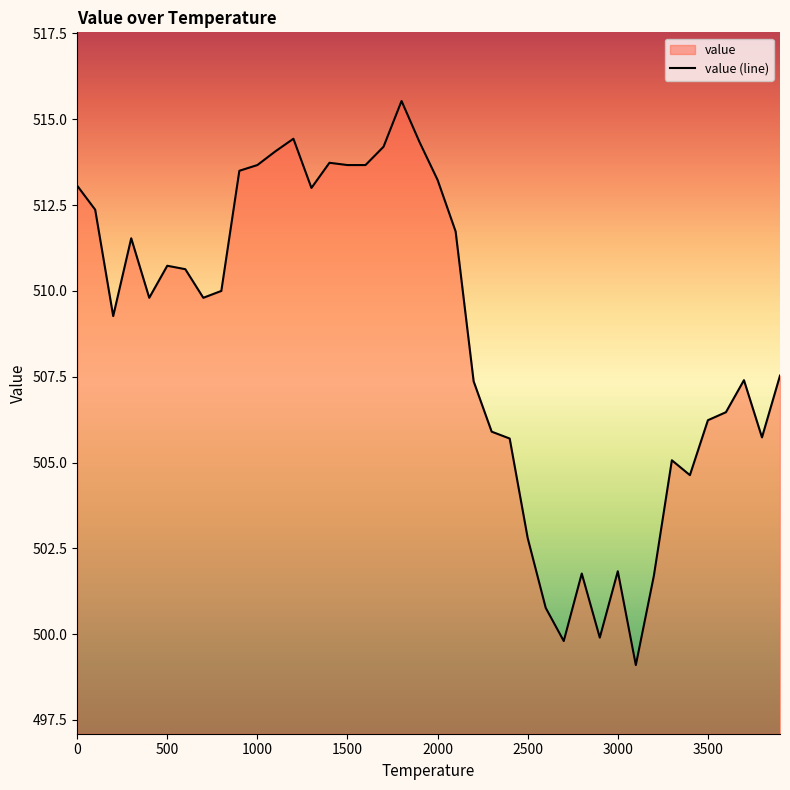

What is the sum of all values?

20345.7